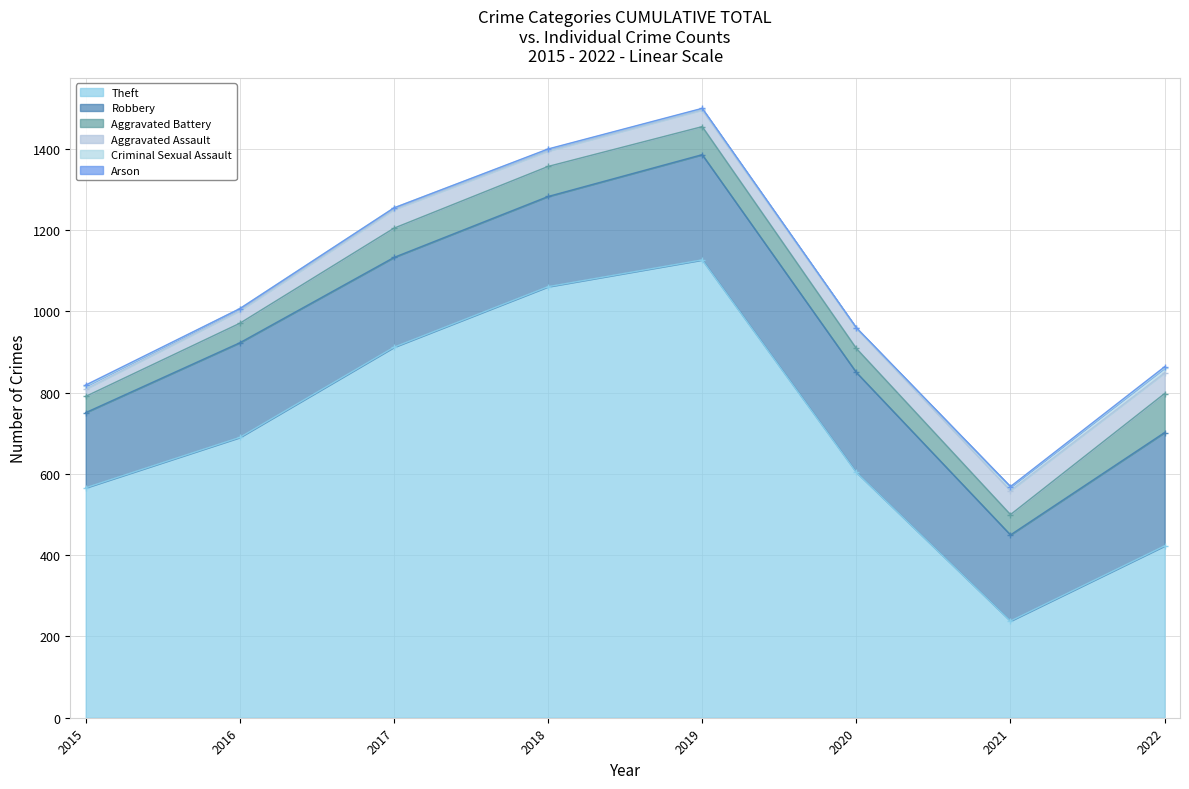

What is the total value across all series at 2017?

1255